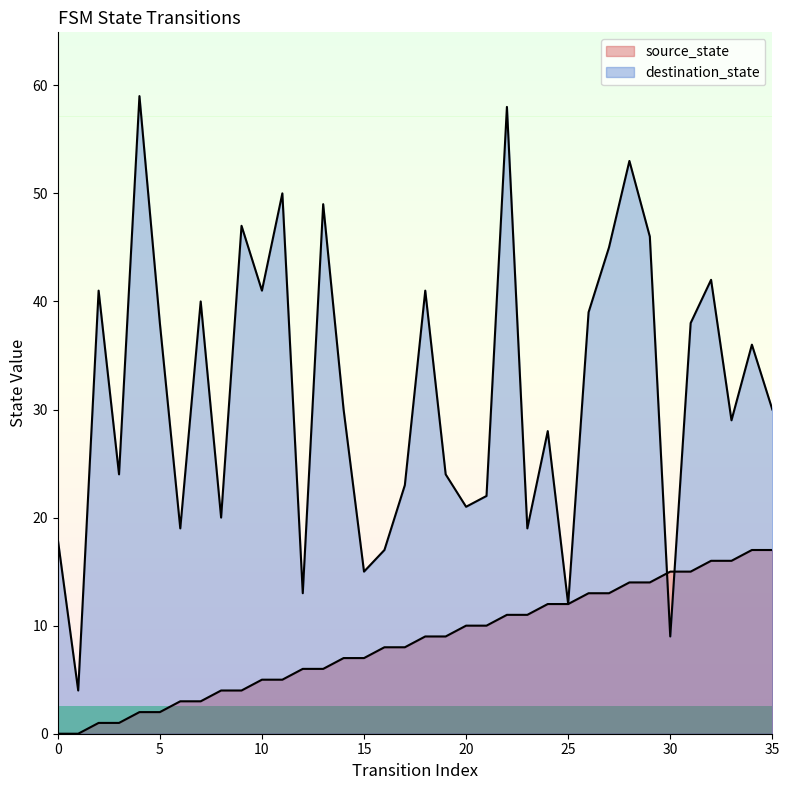

What is the value of the source_state point at the 22nd from the left?

10